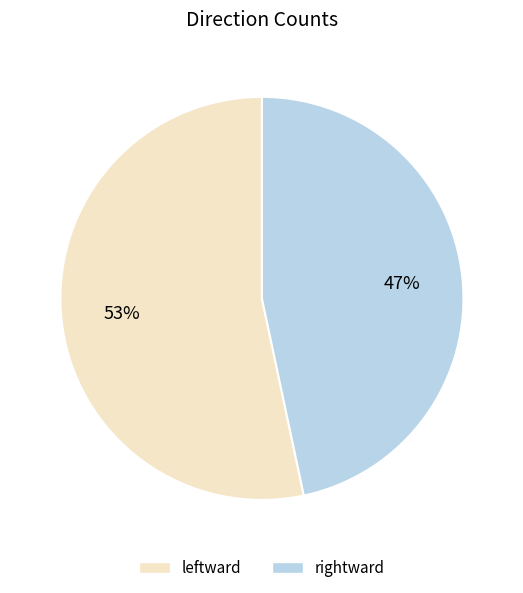

Combined, do rightward and leftward account for over 50%?

Yes